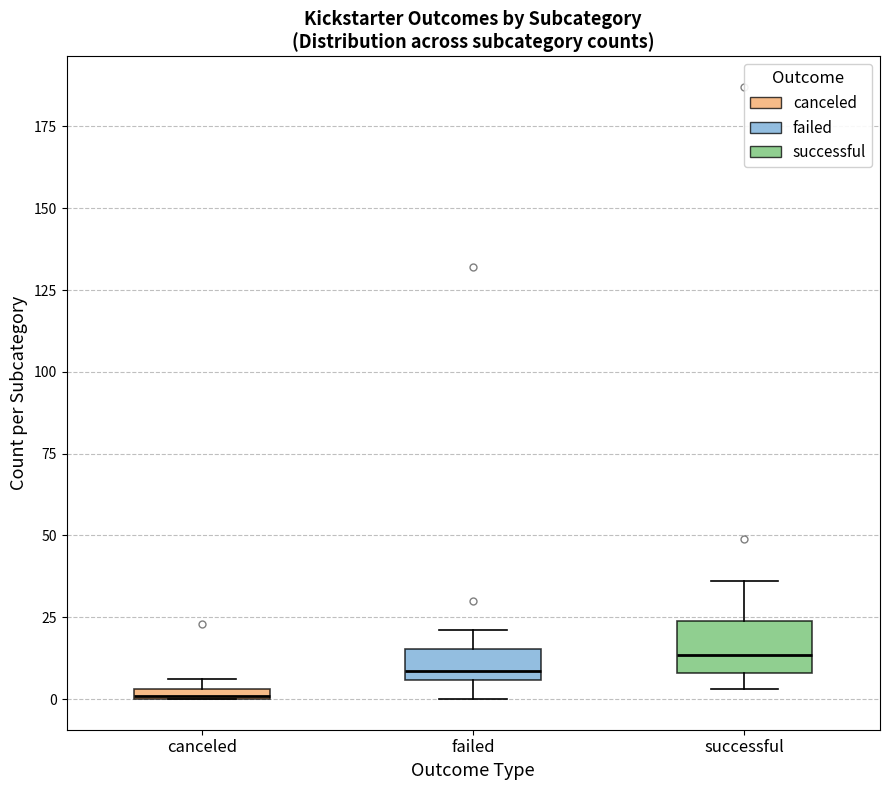

Where does the upper whisker of the box for failed end on the y-axis? The values are not printed on the chart, so give them approximately, as read against the axis.

20